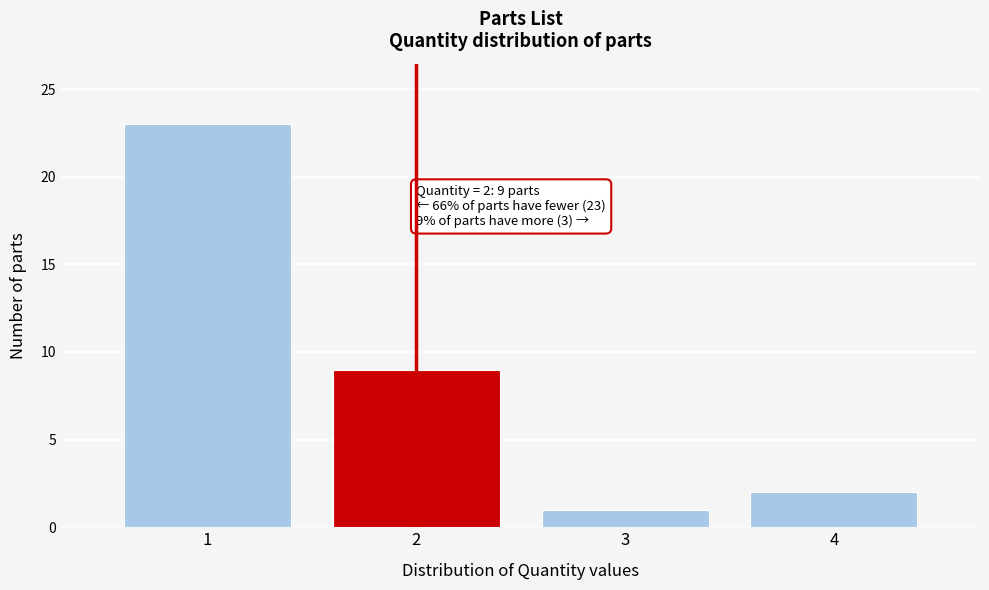

Reading left to right, list all the values displayed in this chart.

1=23	2=9	3=1	4=2